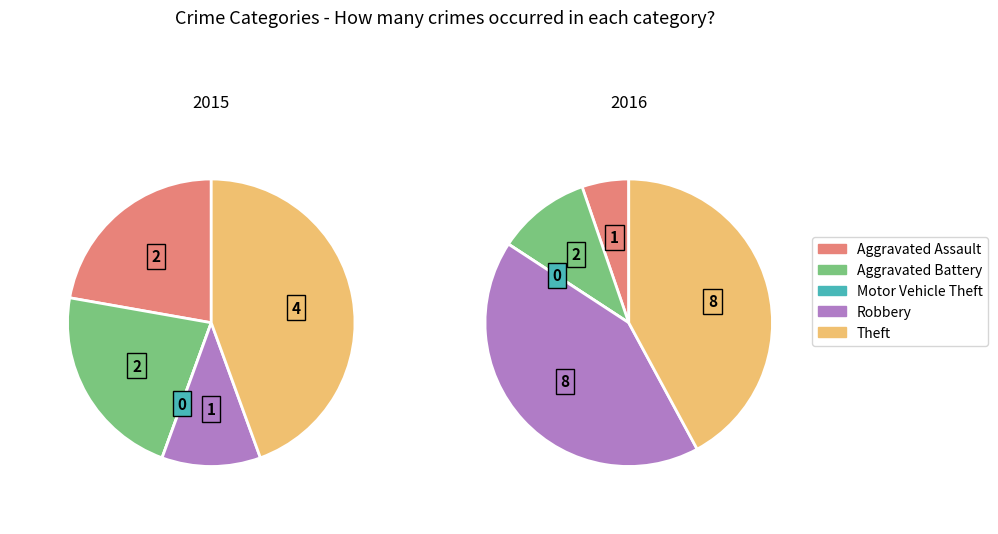

Which series has the widest spread of values?

2016